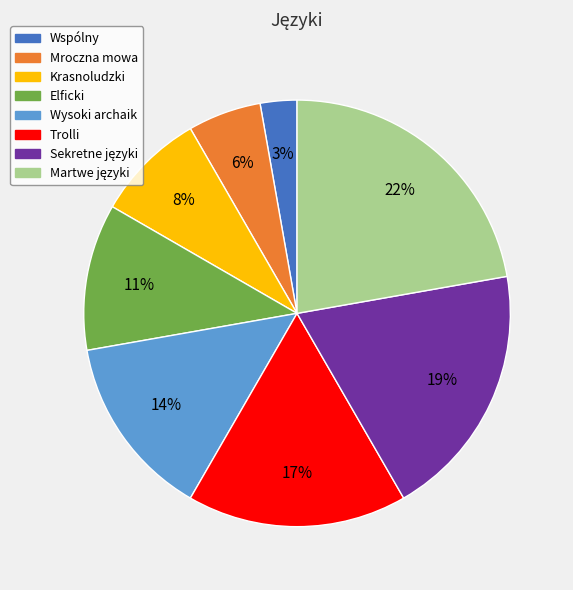

To the nearest percent, what is the average slice percentage?

12%